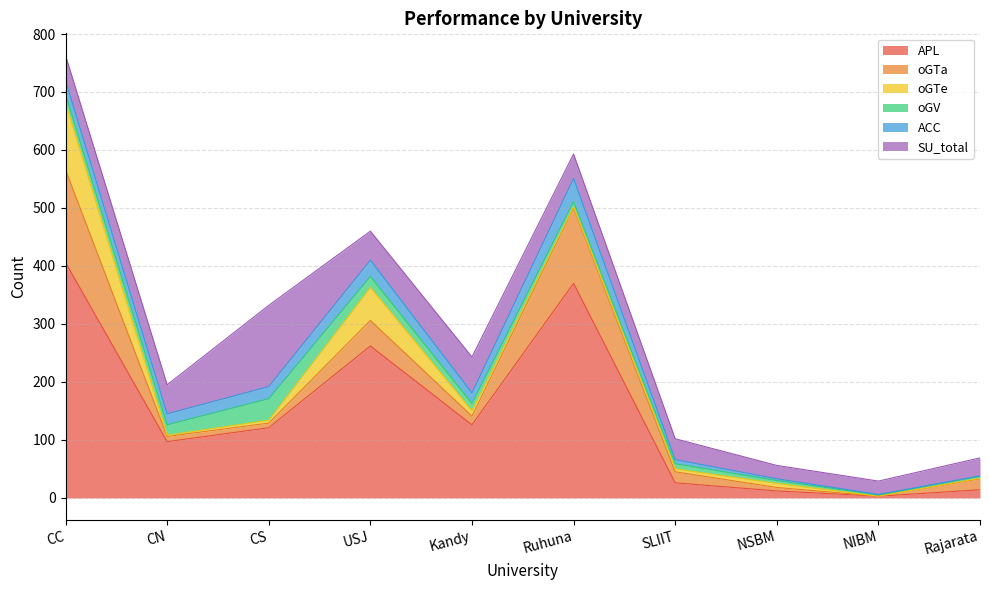

Where is the first local maximum for SU_total?

CS